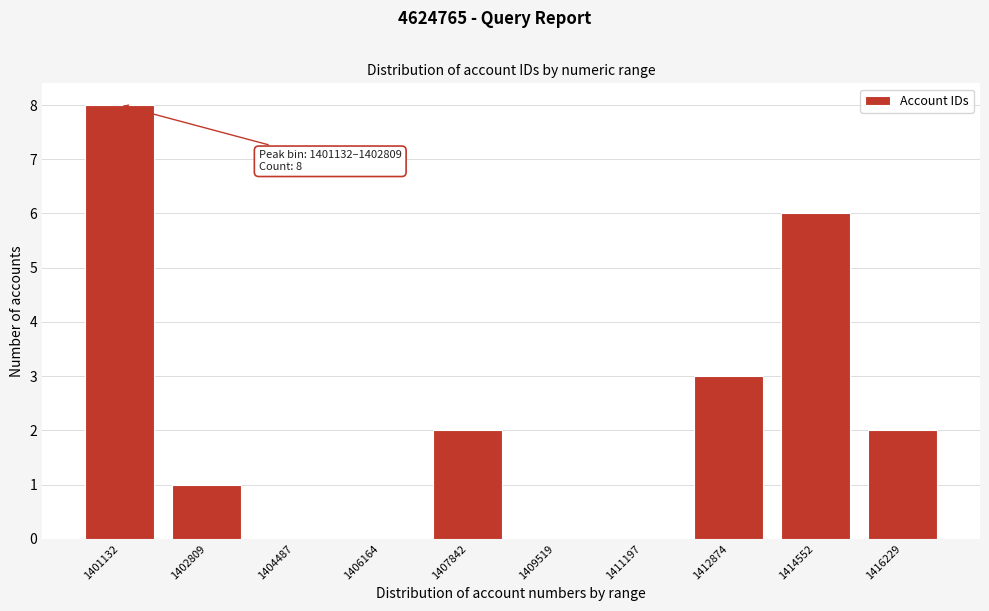

Reading right to left, transcribe all the data shown in this chart.

1416229=2	1414552=6	1412874=3	1411197=0	1409519=0	1407842=2	1406164=0	1404487=0	1402809=1	1401132=8